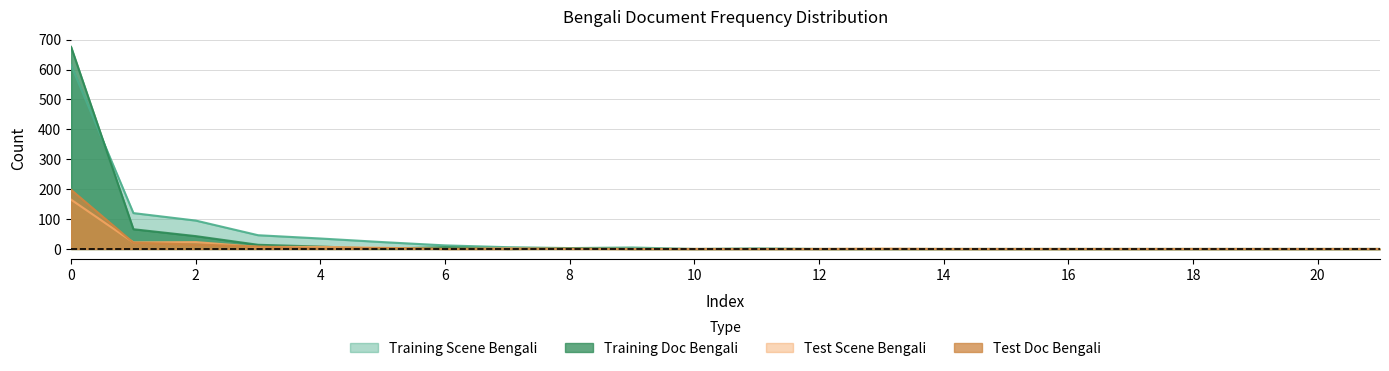

How many values in Training_Doc_Bengali are above zero?

8